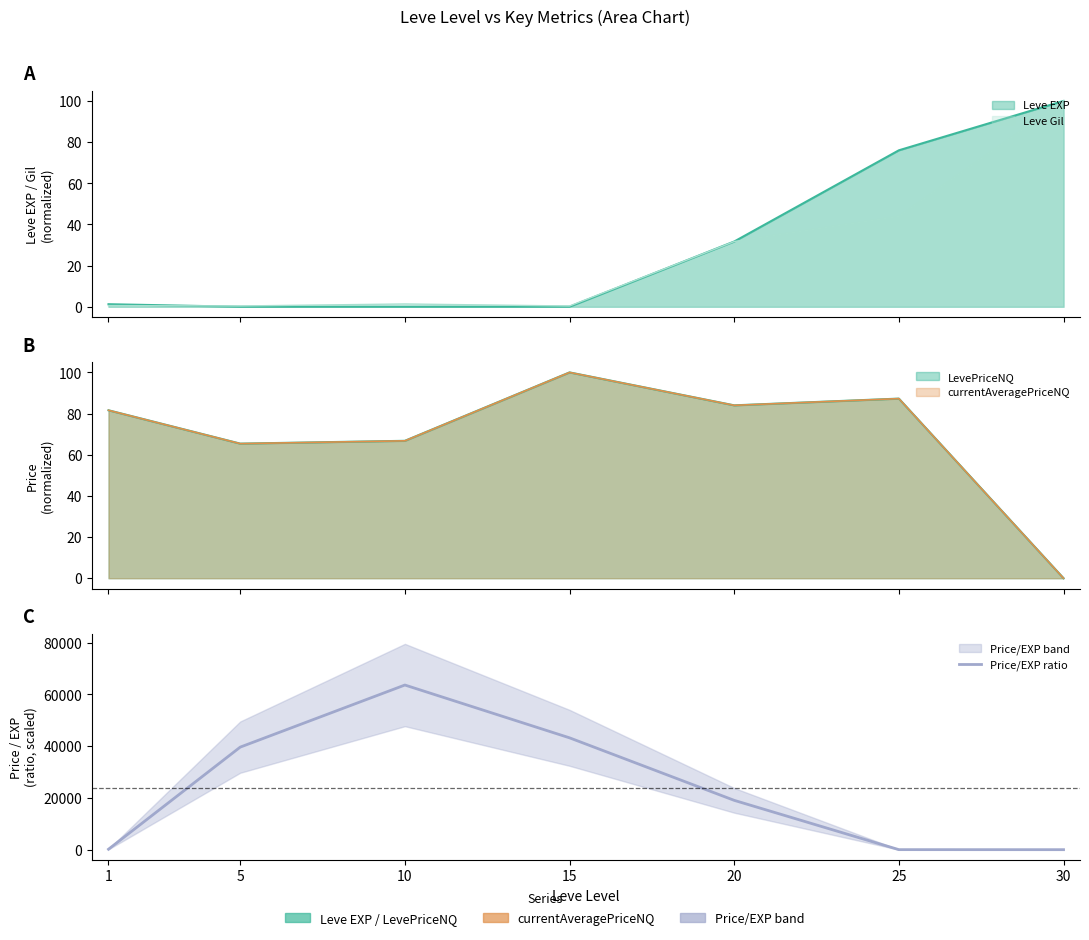

The chart shows a value of 15130.0 at 5. True or false?

False